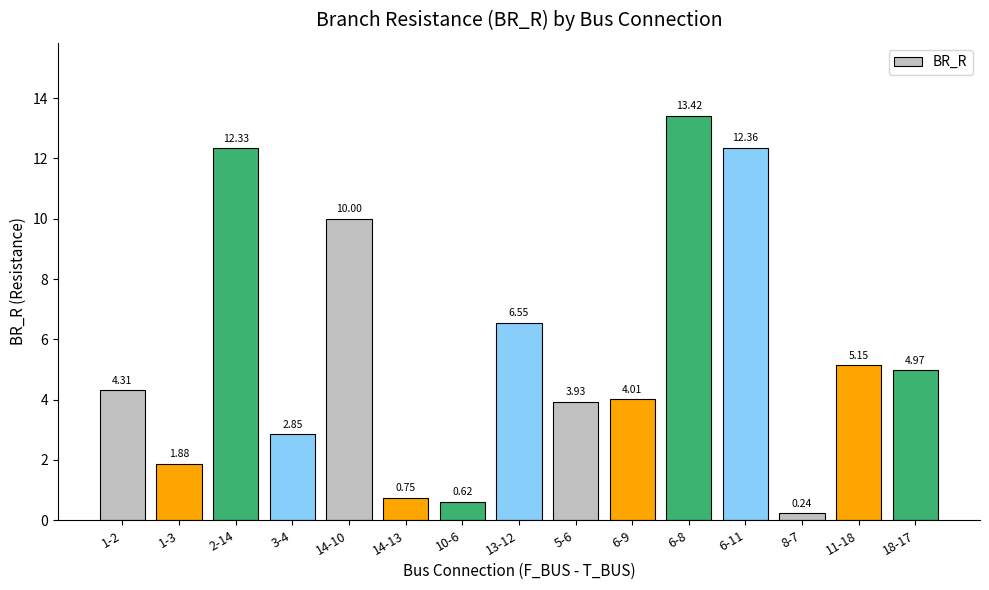

How many series are shown in this chart?

1